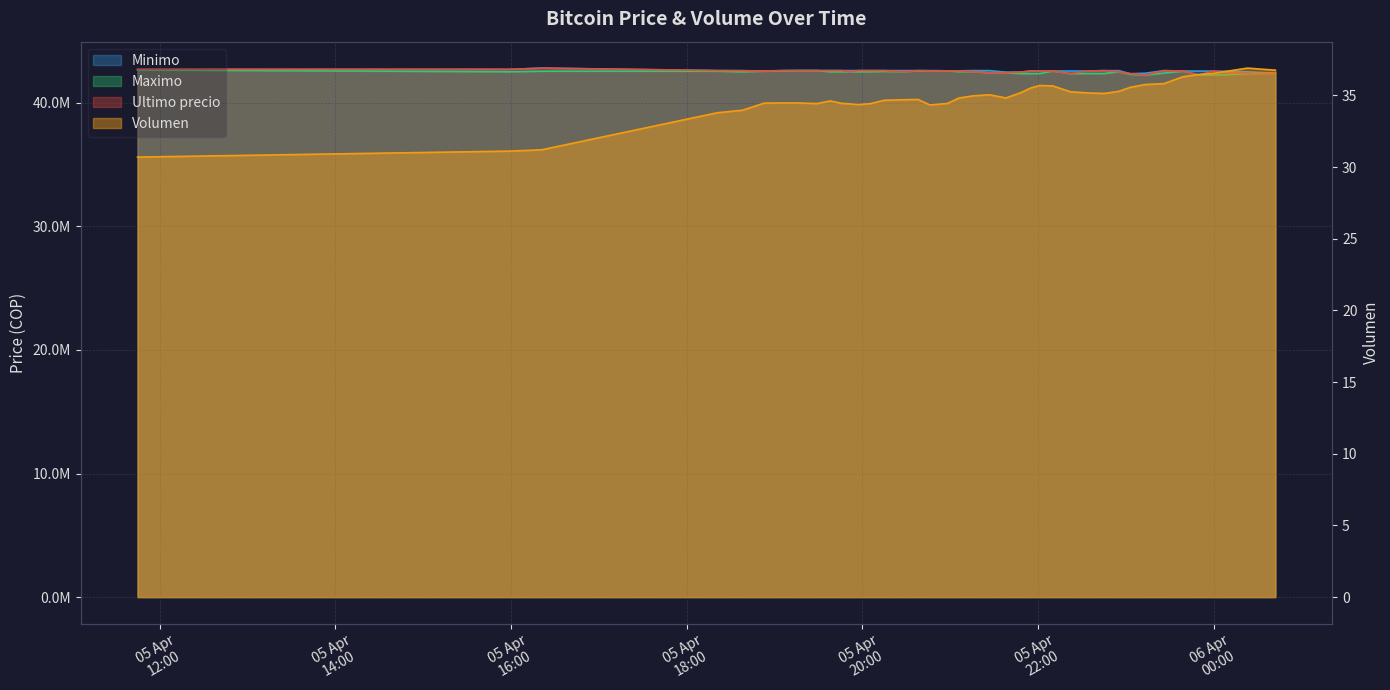

What is the difference between the Volumen values at 2021-04-05 19:17 and 2021-04-05 23:50?

2.0